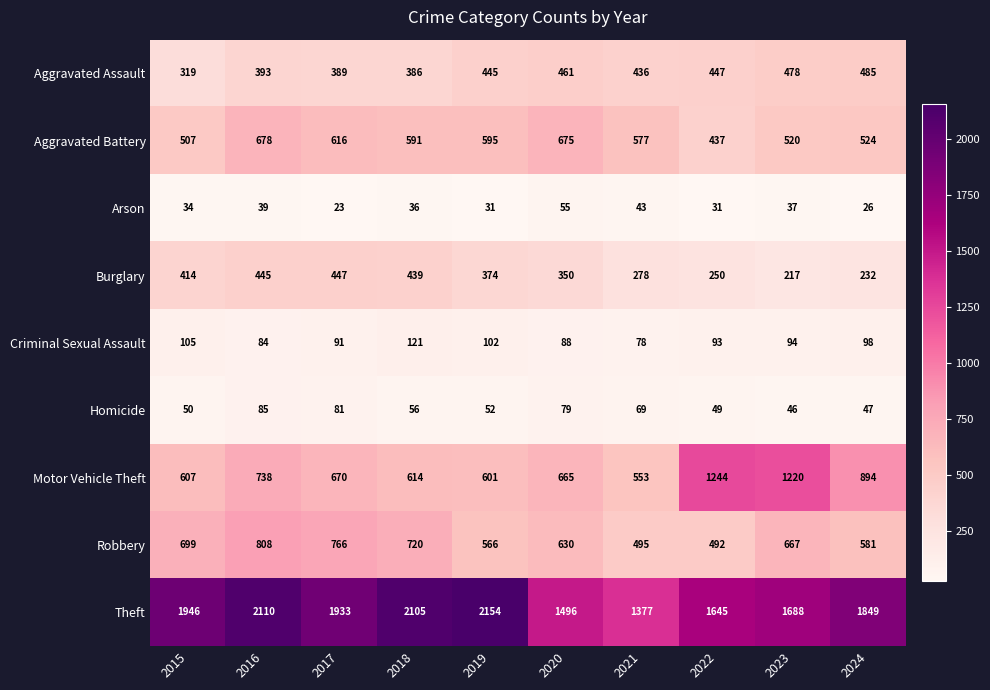

The Aggravated Assault series shows 478 at 2023. True or false?

True